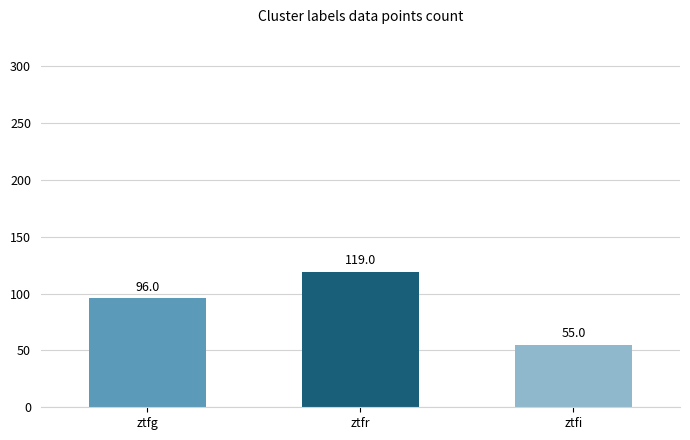

What is the change in value from ztfg to ztfr?

+23